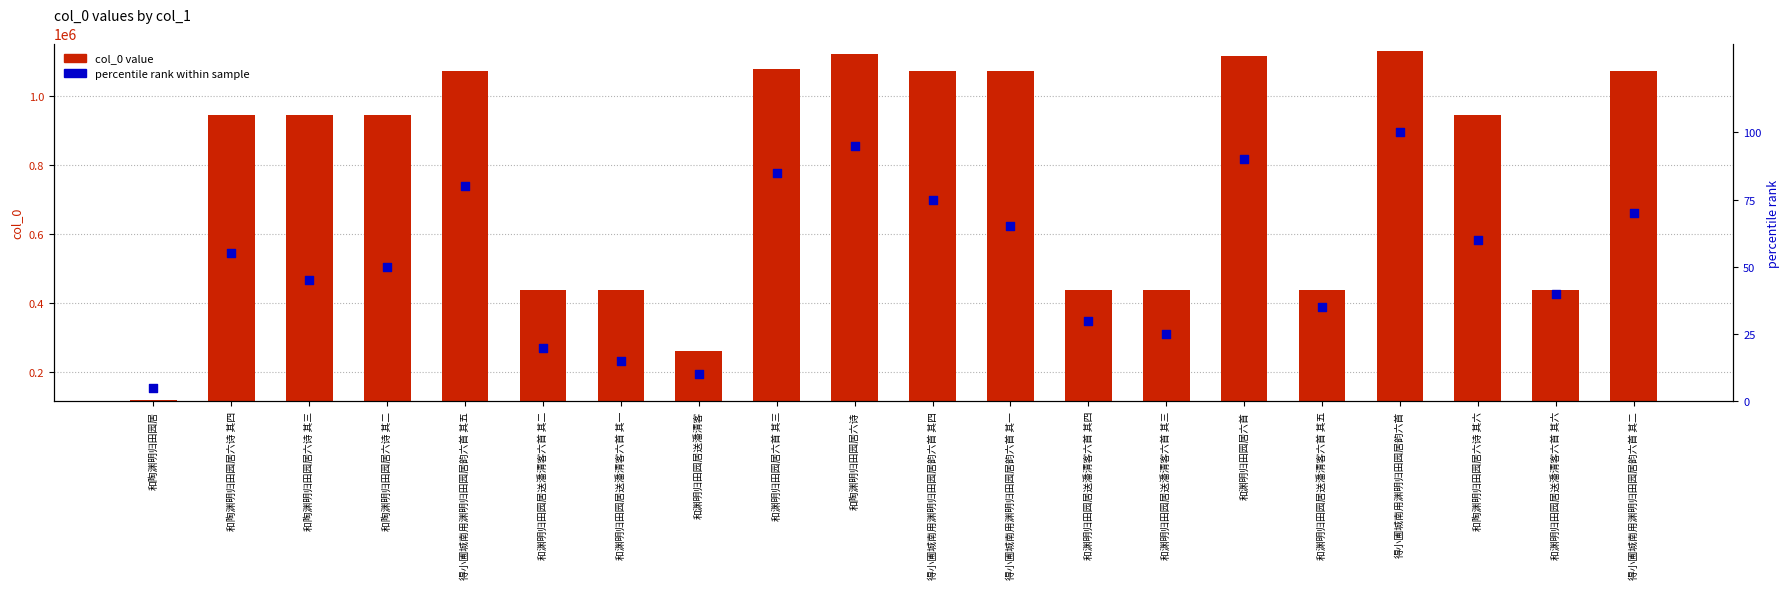

Which series has the largest total across all categories?

col_0 value